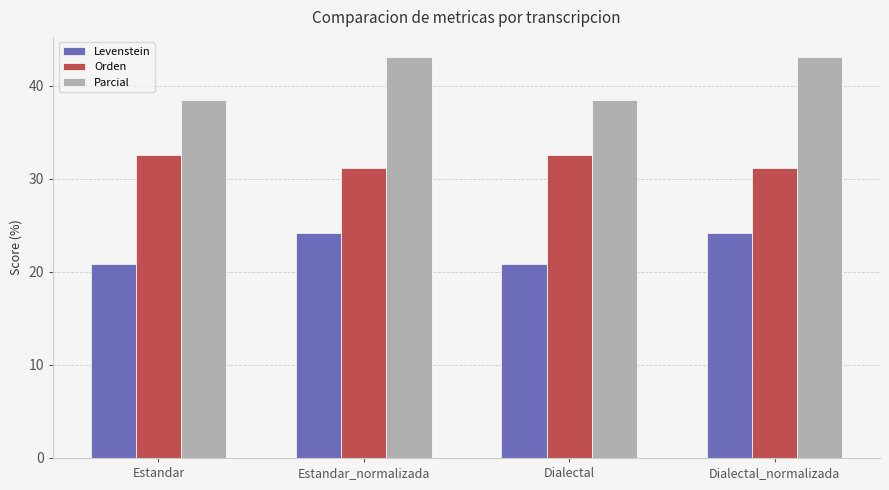

True or false: Orden has a value of 17.9 at Dialectal.

False